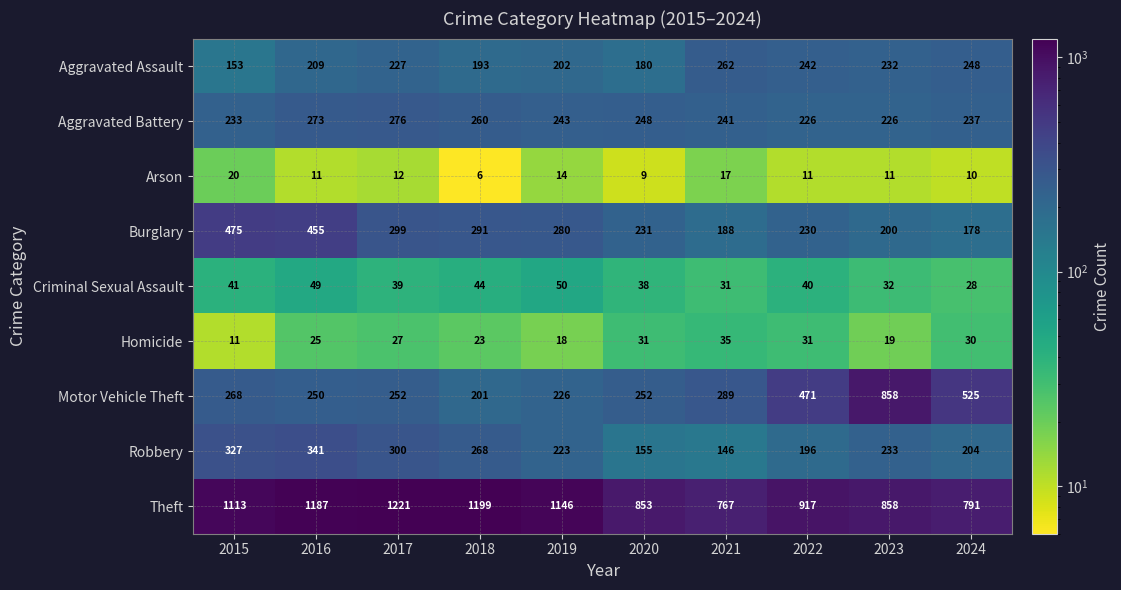

At how many categories does at least one series exceed 1027?

5